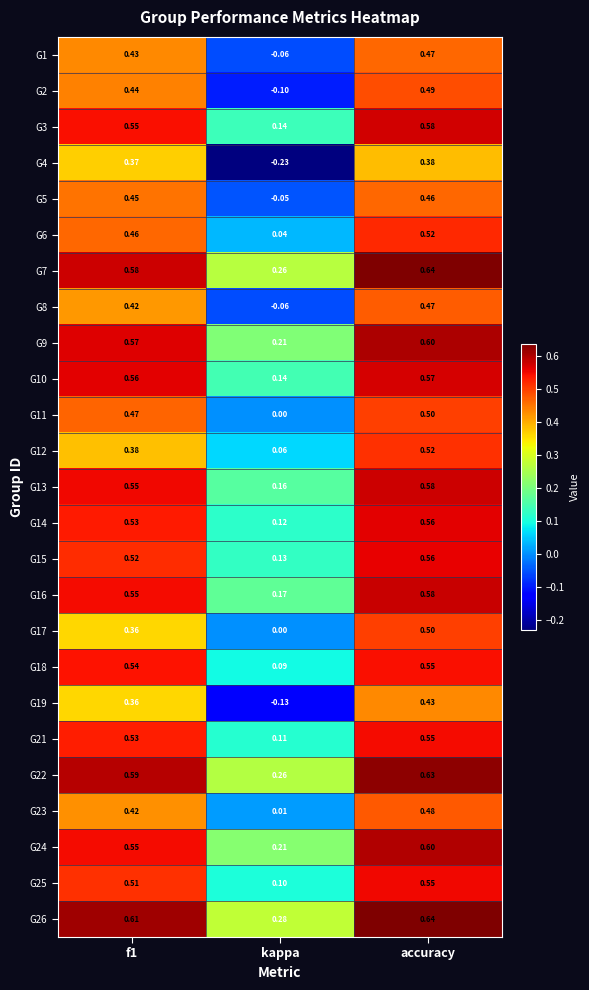

At which label is G21 closest to 0?

kappa